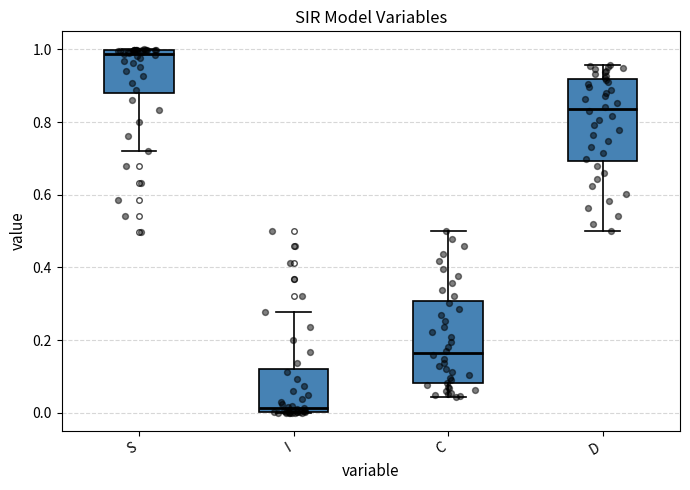

Reading left to right, transcribe this box plot: for each box, give where its median line is, the range the box spans, and where its two whiskers end, as read against the y-axis. The values are not printed on the chart, so give them approximately, as read against the axis.

S: median 0.98, box 0.88 to 1.00, whiskers 0.72 to 1.00
I: median 0.02, box 0.00 to 0.12, whiskers 0.00 to 0.28
C: median 0.16, box 0.08 to 0.30, whiskers 0.04 to 0.50
D: median 0.84, box 0.70 to 0.92, whiskers 0.50 to 0.96